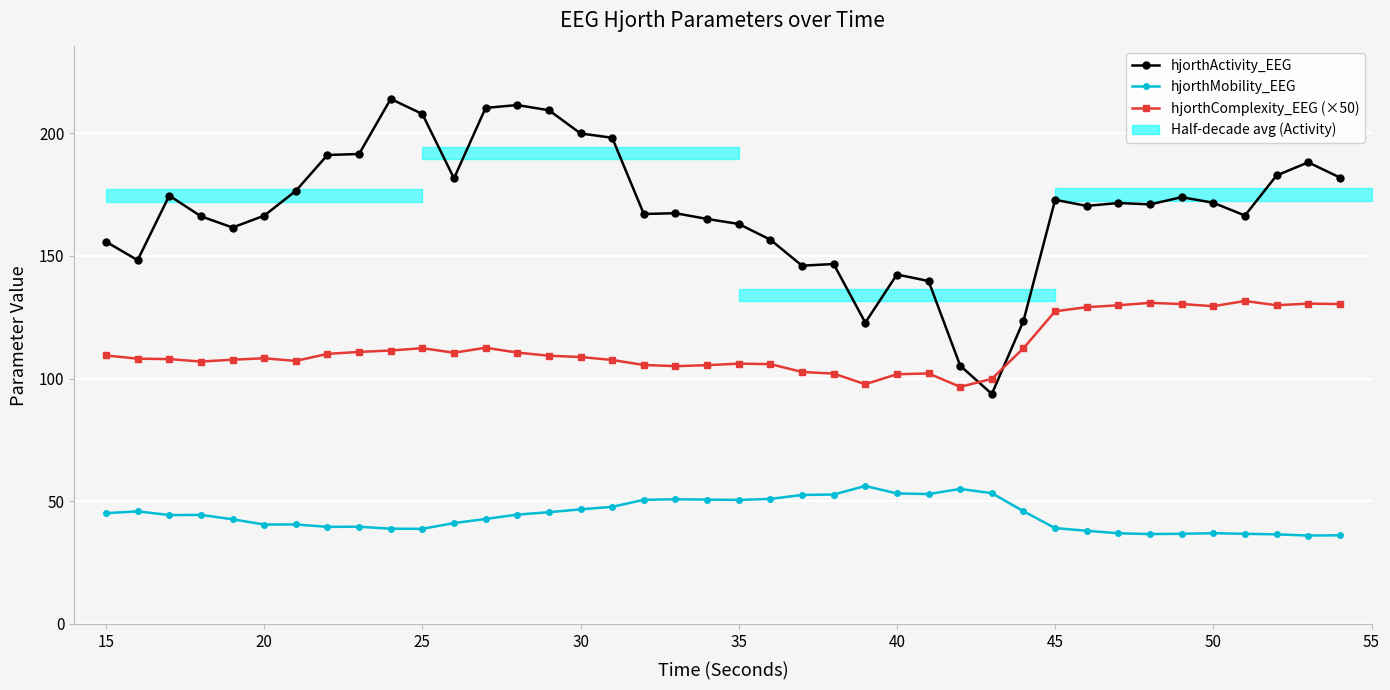

In hjorthActivity_EEG, how many points are higher than both neighbors (excluding endpoints)?

10